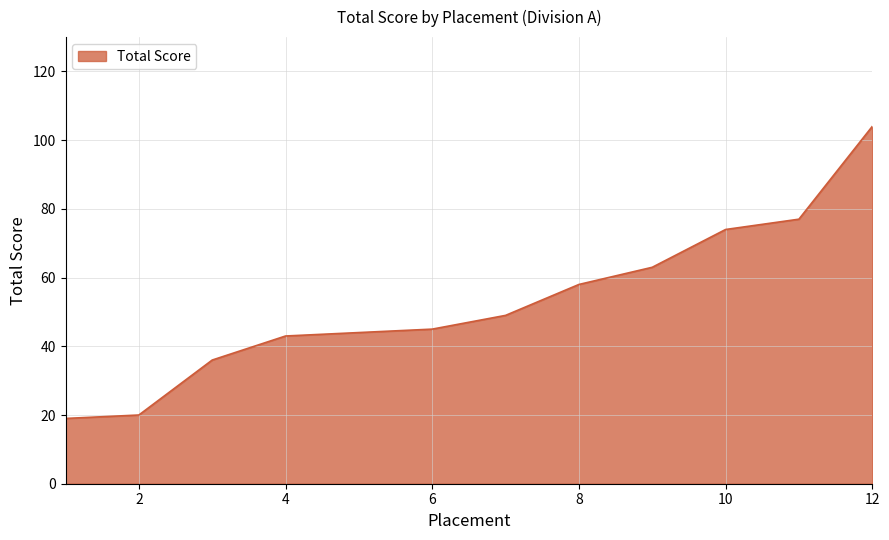

What is the maximum value shown in the chart?

104